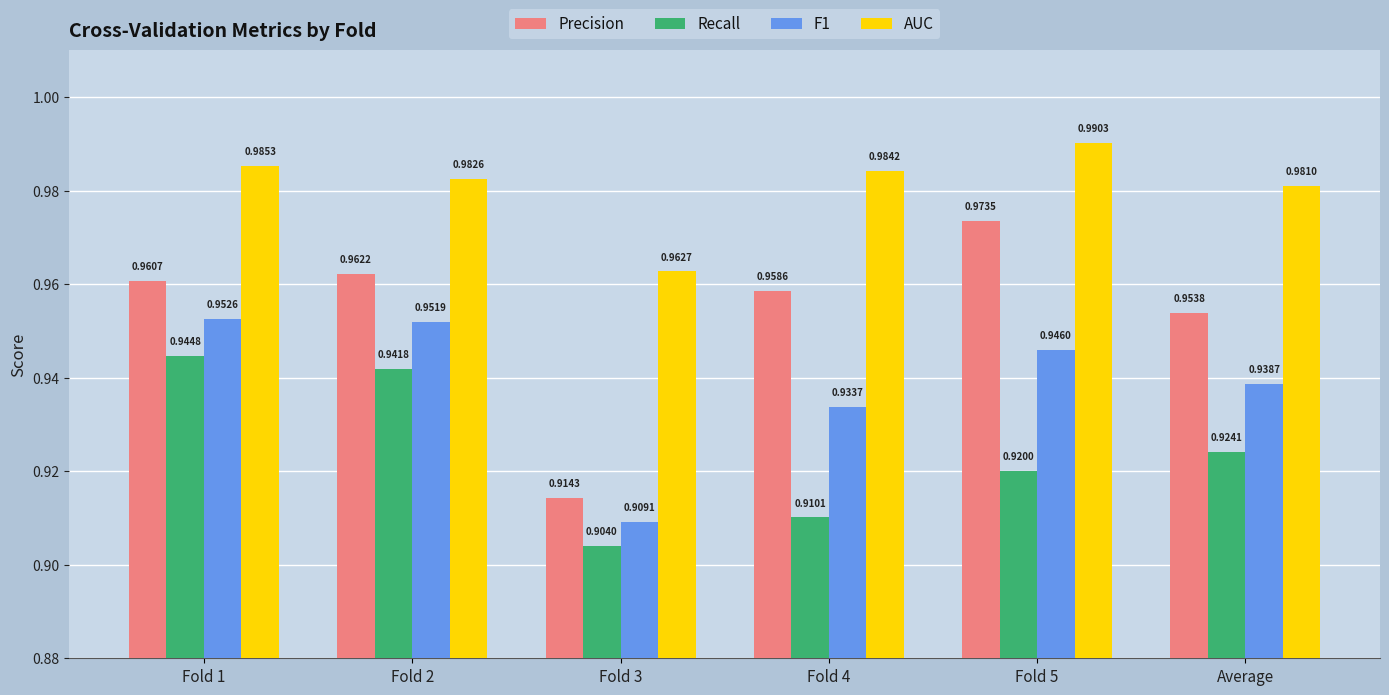

Are the bars grouped side by side (vs. stacked)?

Yes